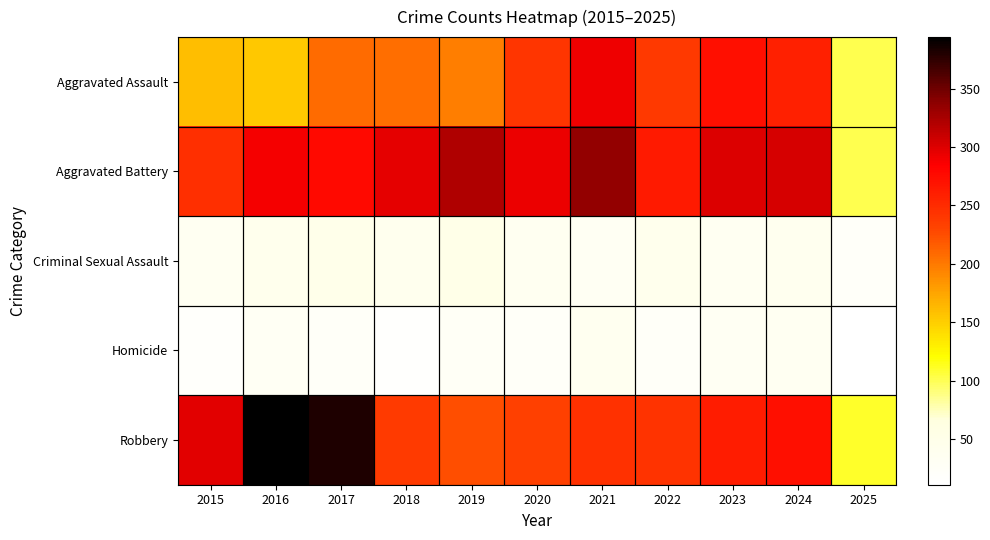

At which category is the sum across all series the highest?

2021